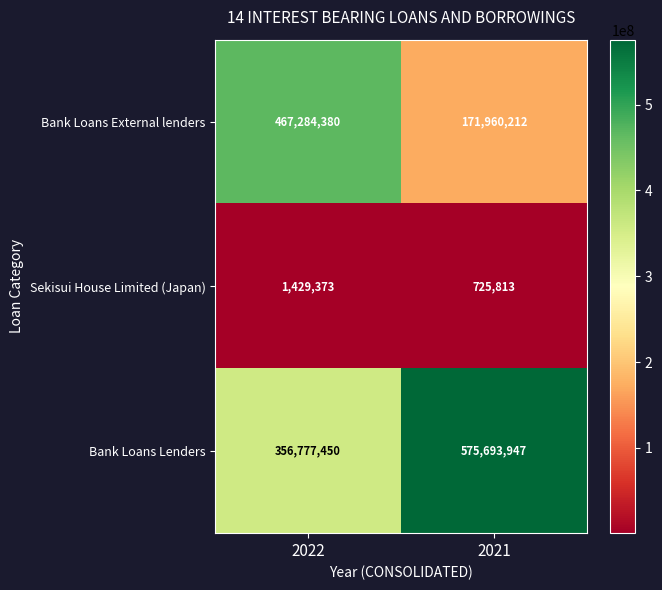

Which series changed the most between 2022 and 2021?

Bank Loans External lenders